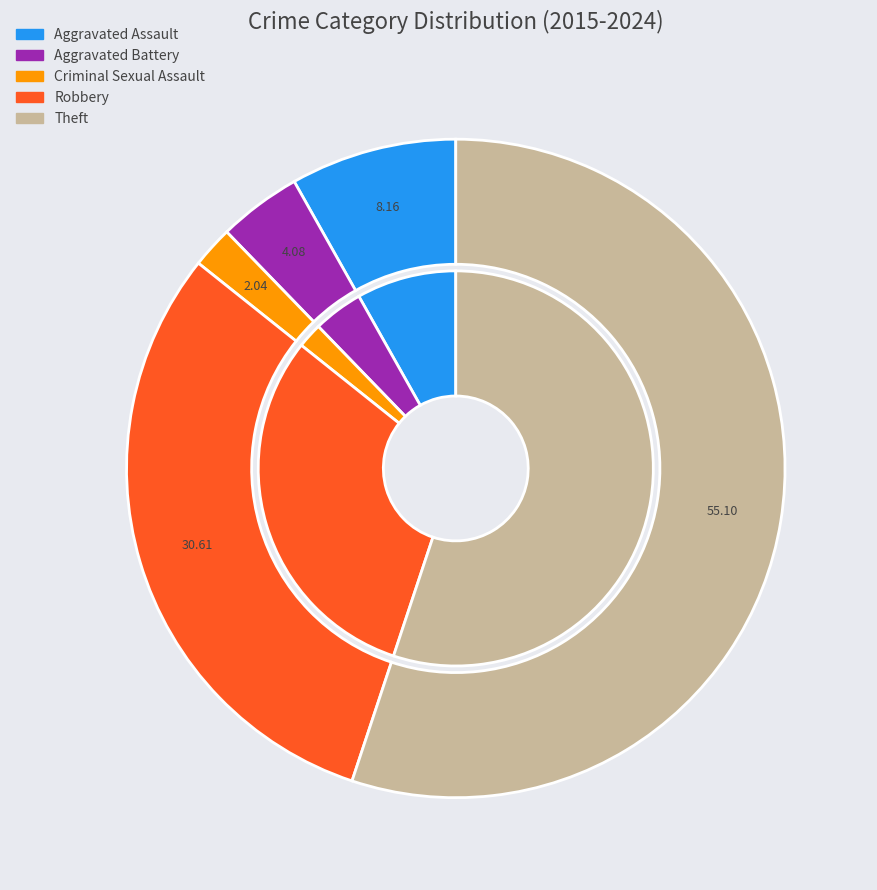

To the nearest percent, what is the combined percentage of Theft and Criminal Sexual Assault?

57%